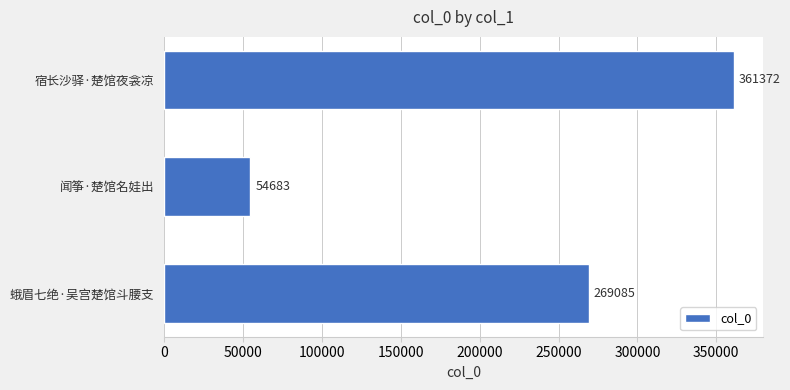

Between 宿长沙驿·楚馆夜衾凉 and 闻筝·楚馆名娃出, which is larger?

宿长沙驿·楚馆夜衾凉